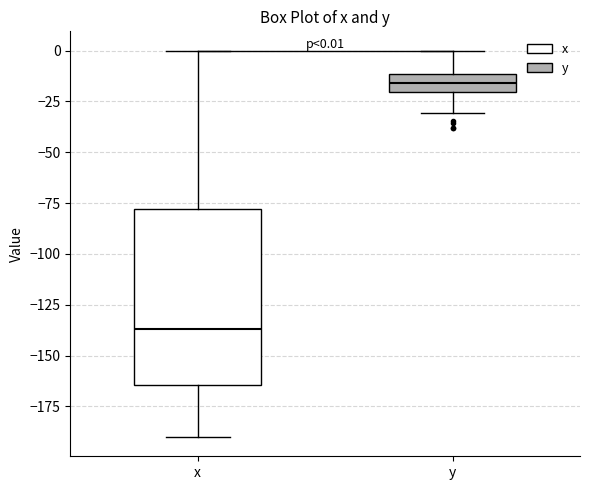

Which box is the tallest, from its lower edge to its upper edge?

x